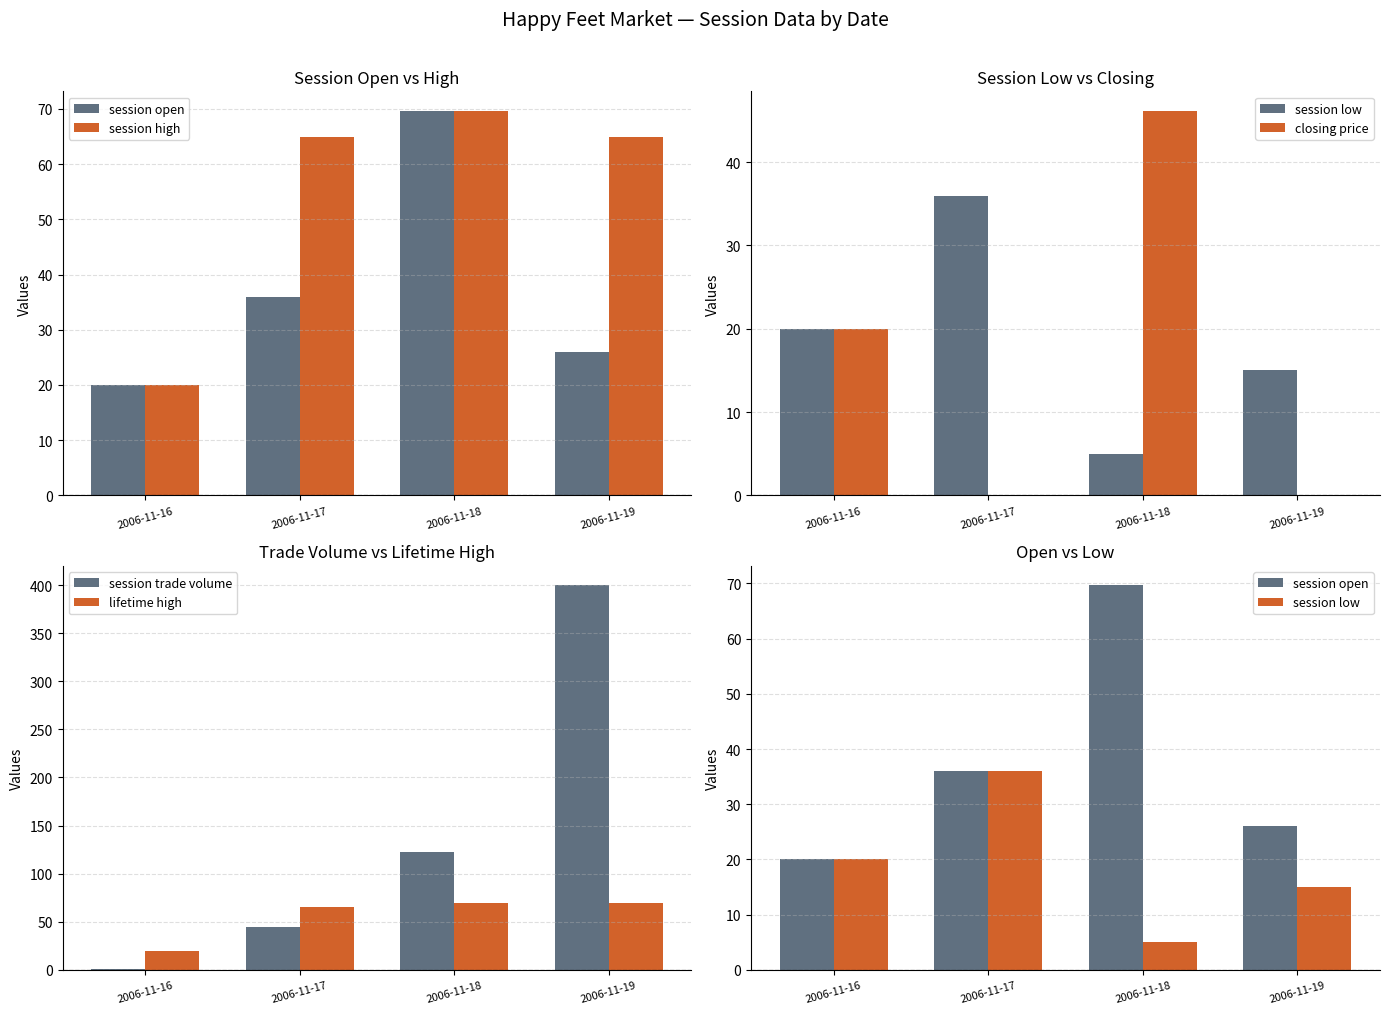

What is the difference between the maximum and second lowest values in the session trade volume series?

355.0